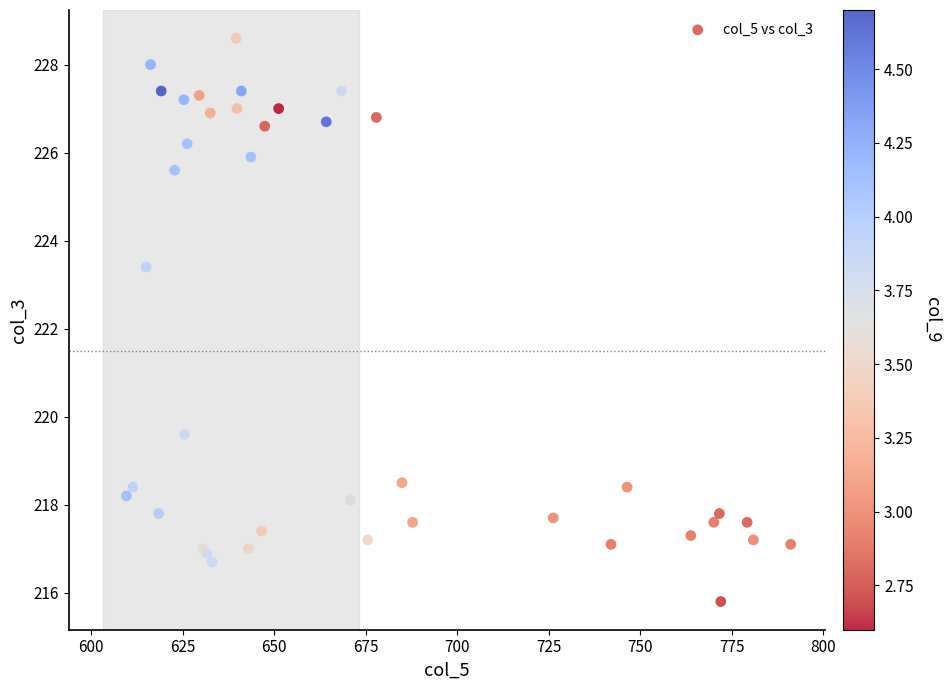

What Y value in the scatter plot is closest to 222?

223.4